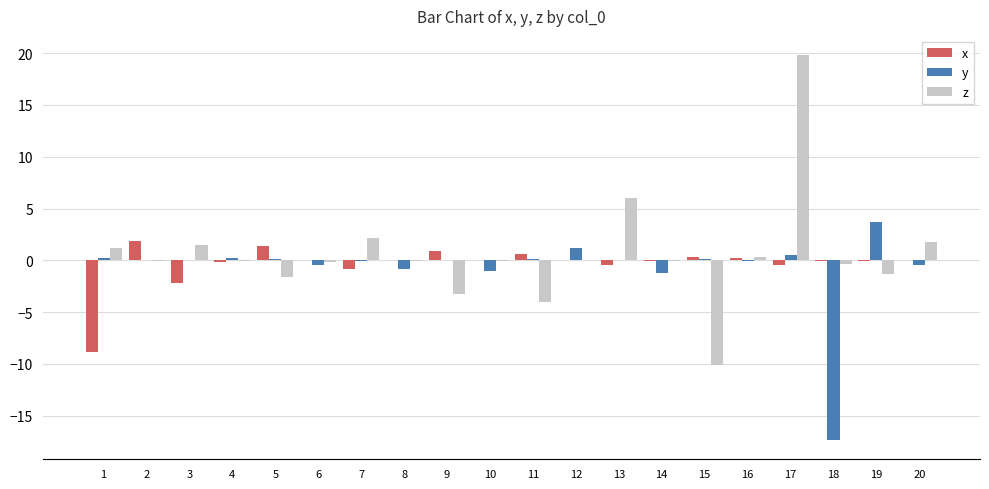

Between 5 and 13, which series saw the biggest shift?

z